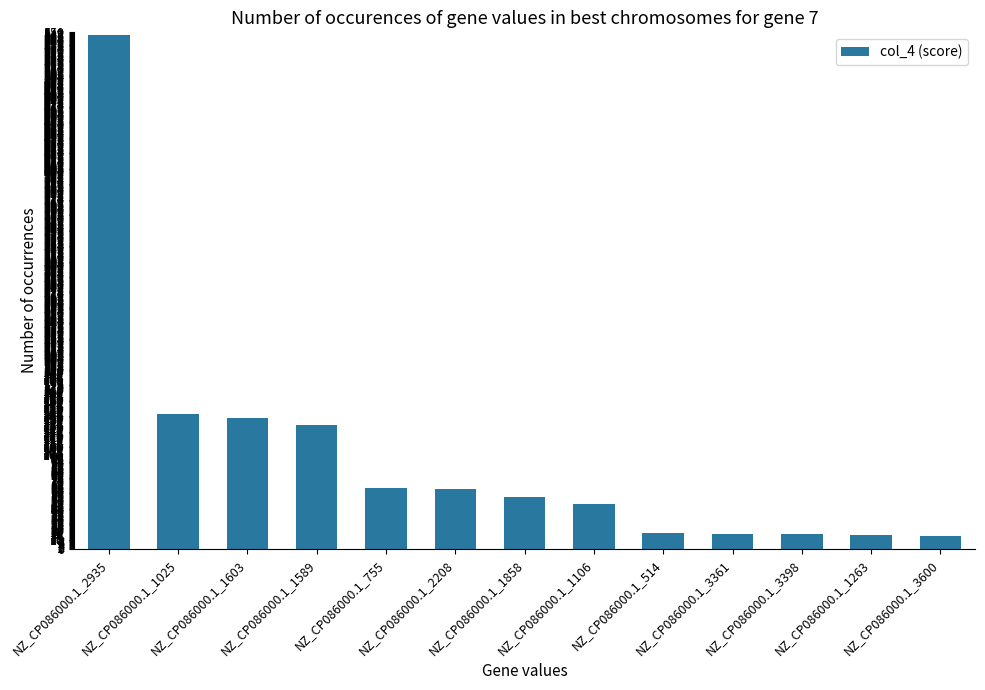

What is the label of the 8th bar from the right?

NZ_CP086000.1_2208